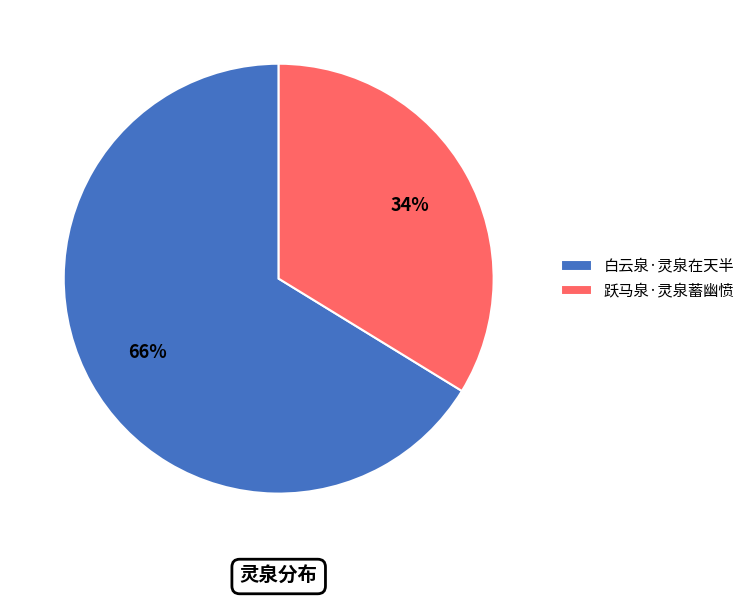

Combined, do 白云泉·灵泉在天半 and 跃马泉·灵泉蓄幽愤 account for over 50%?

Yes